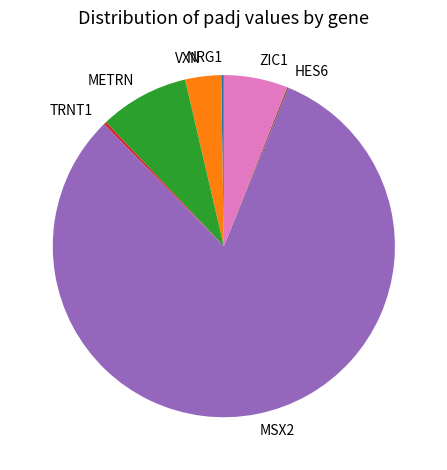

Which slice is the largest?

MSX2